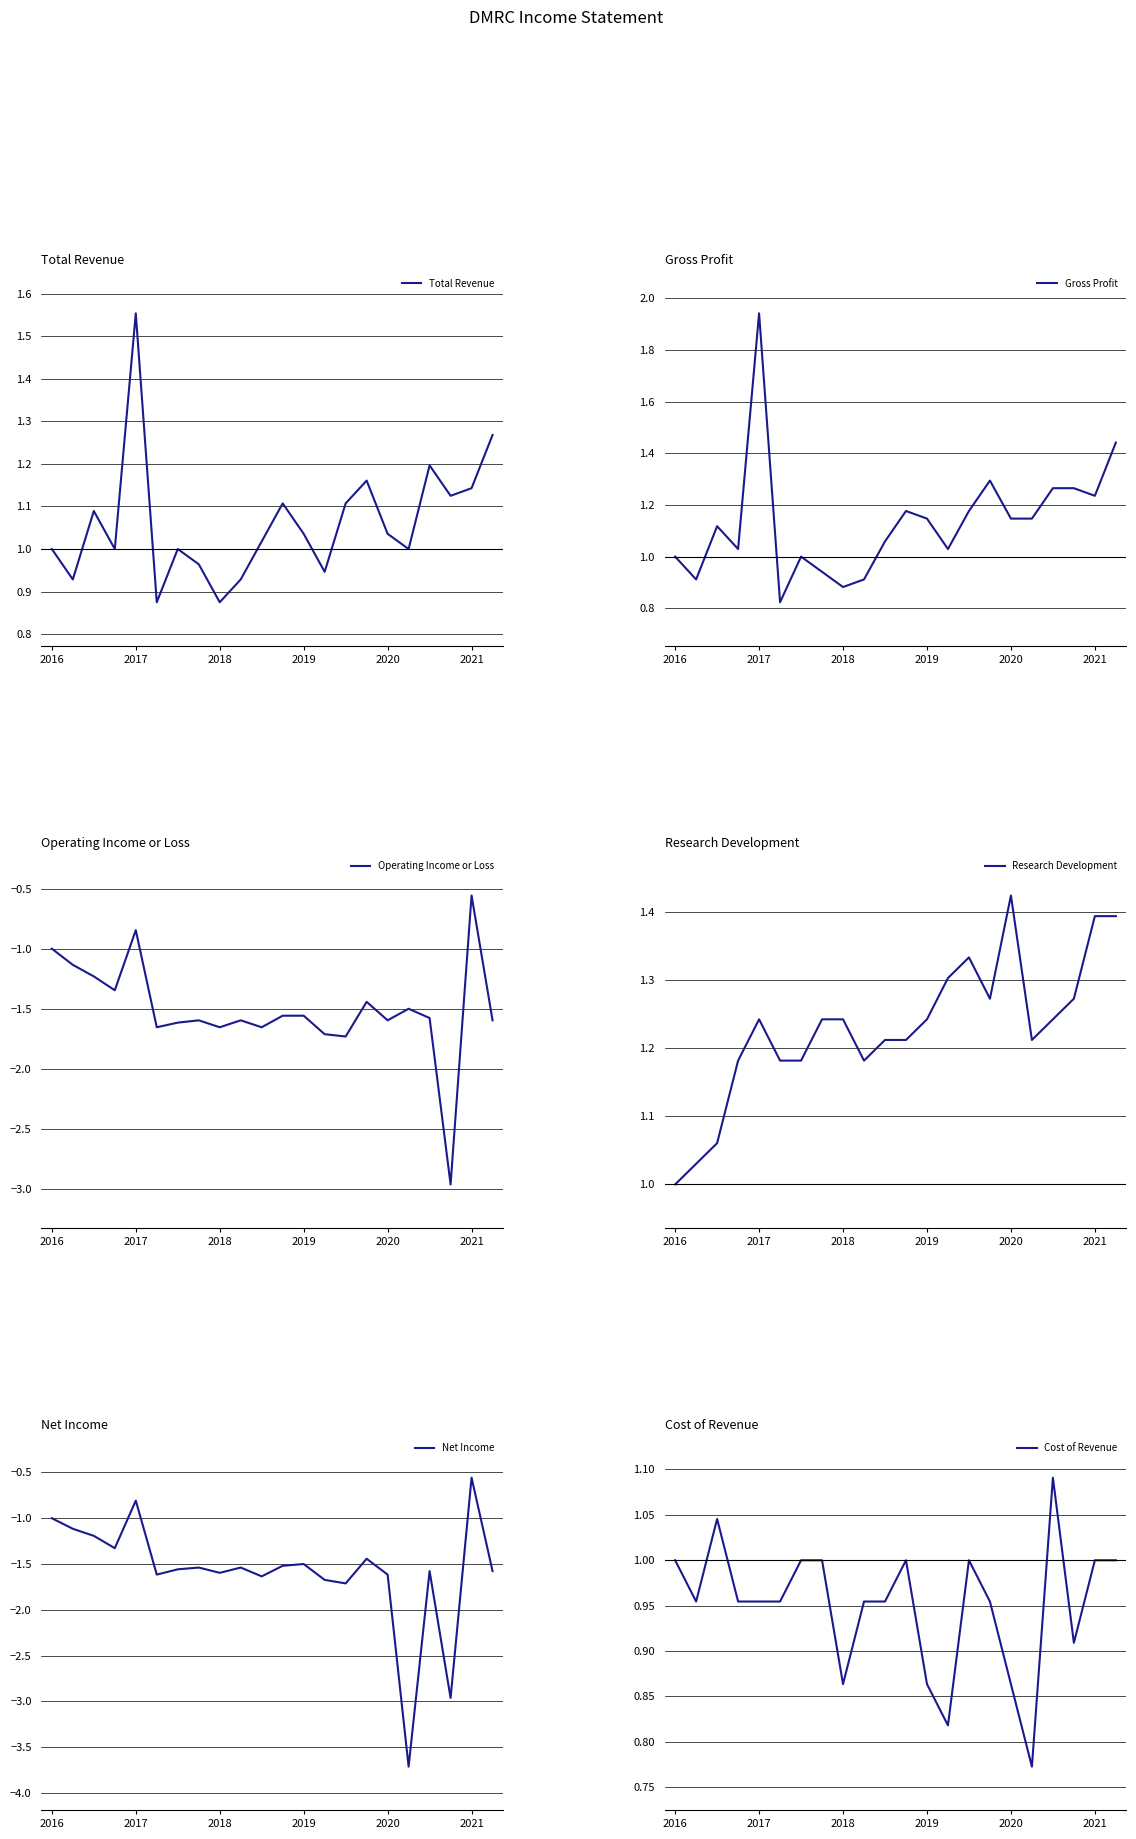

The Total Revenue series shows 1.5 at 2016. True or false?

False